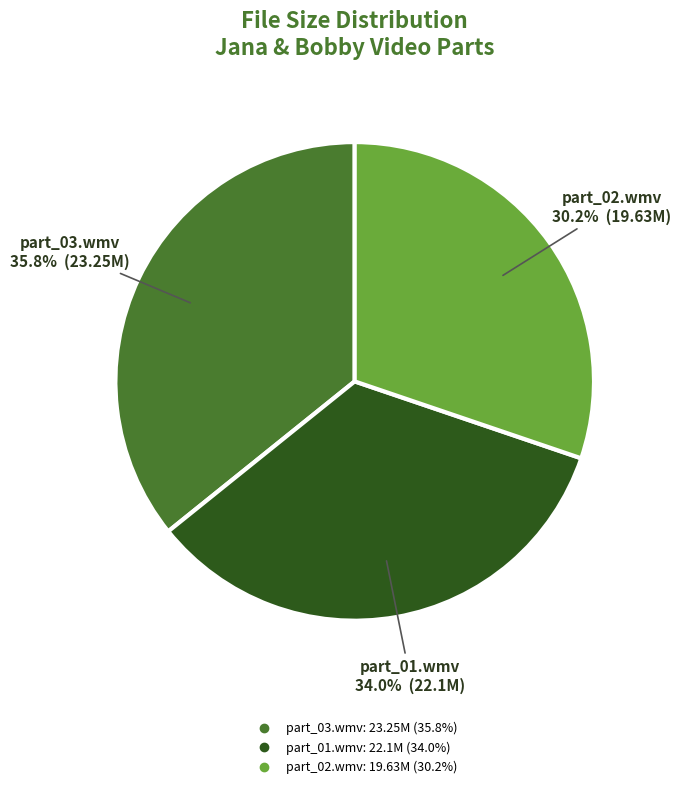

Is there a majority slice in this chart?

No